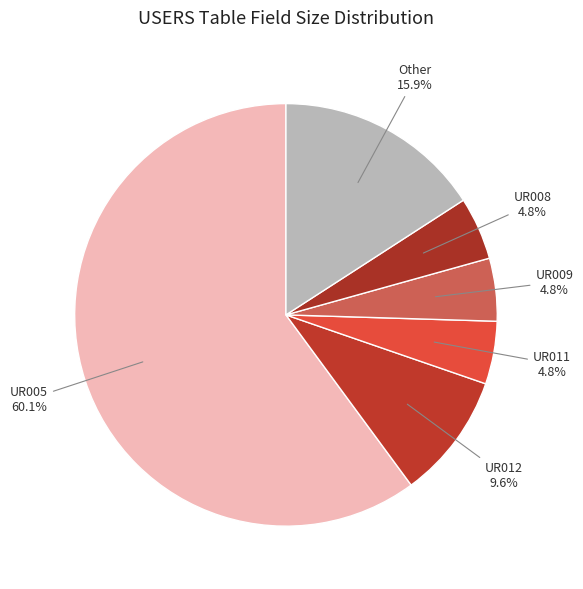

How many segments does this pie chart have?

6